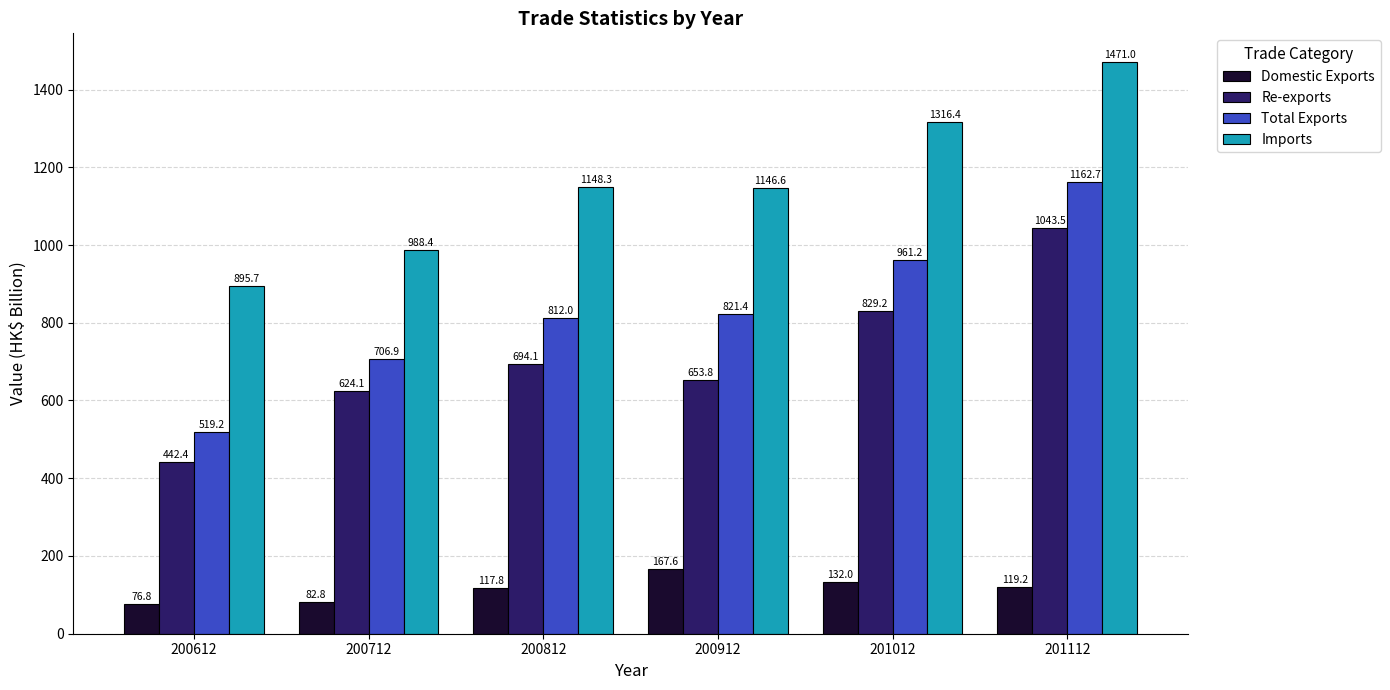

Which series has the largest range (max minus min)?

Total Exports